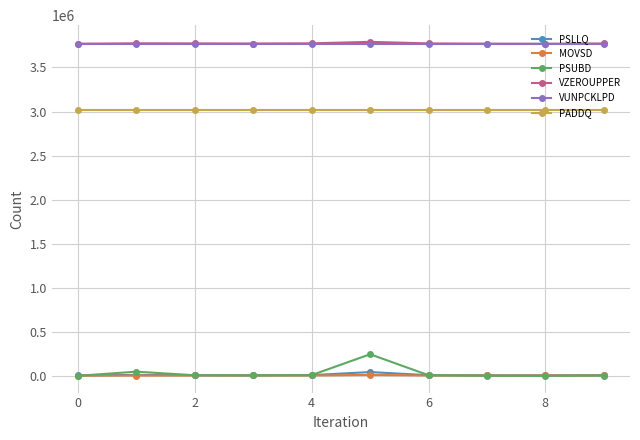

Which series has the largest range (max minus min)?

PSUBD